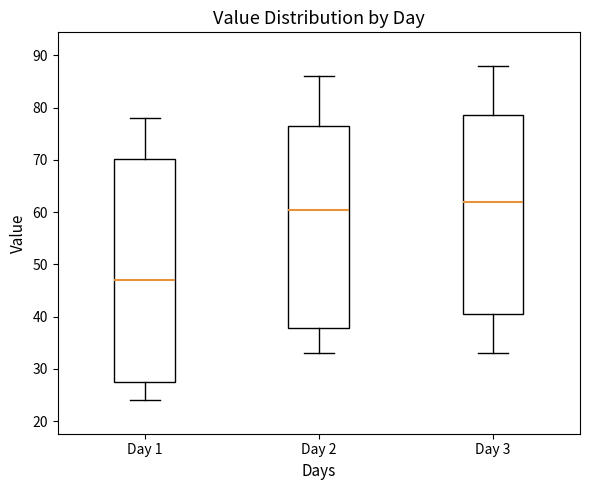

Where is the lower edge of the box for Day 1 on the y-axis? The values are not printed on the chart, so give them approximately, as read against the axis.

28